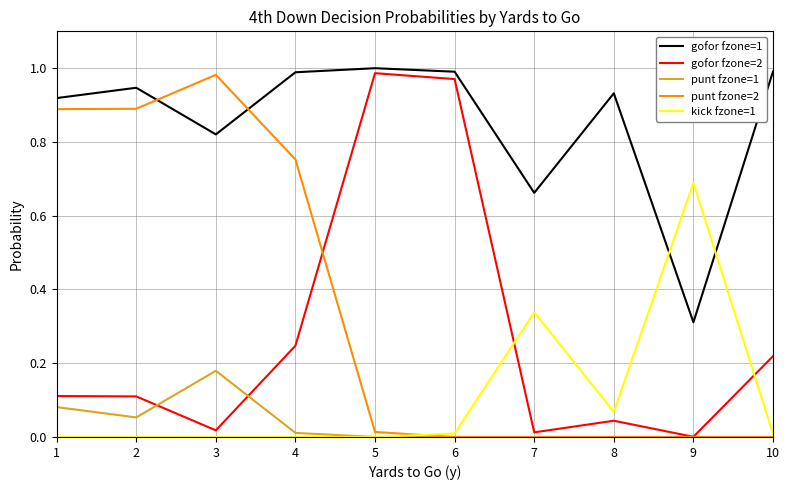

Which category has the highest value in the punt fzone=1 series?

3